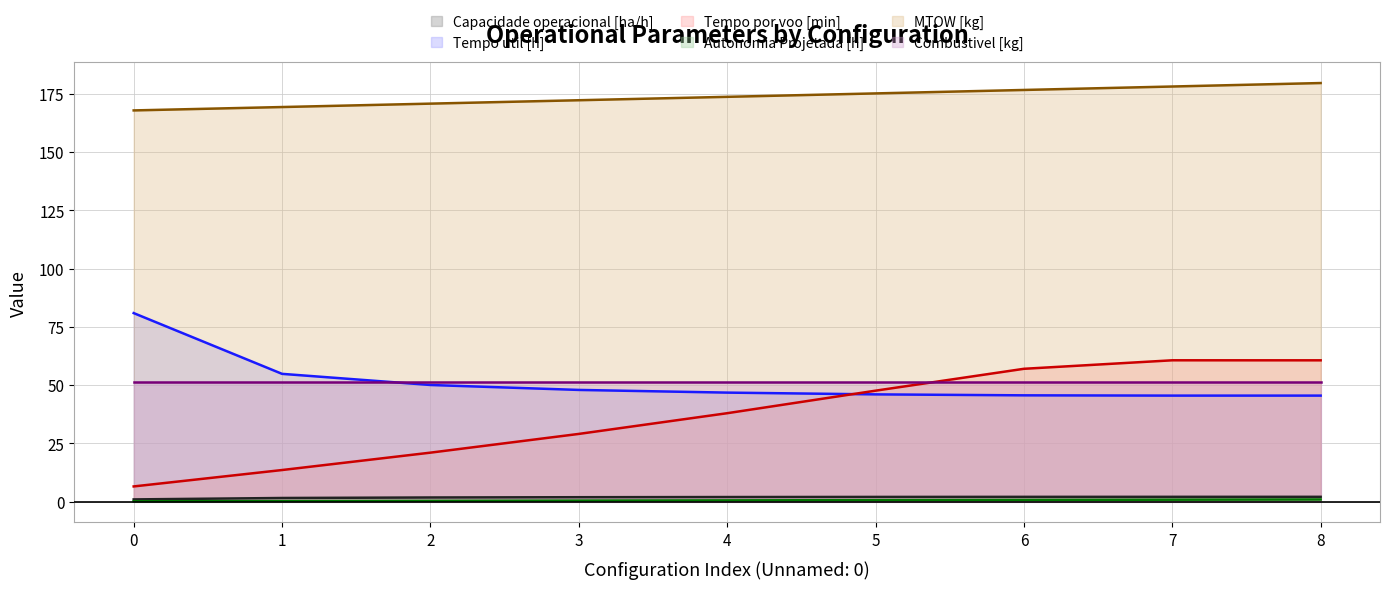

List the labels in order of Tempo util [h] value, largest first.

0, 1, 2, 3, 4, 5, 6, 7, 8